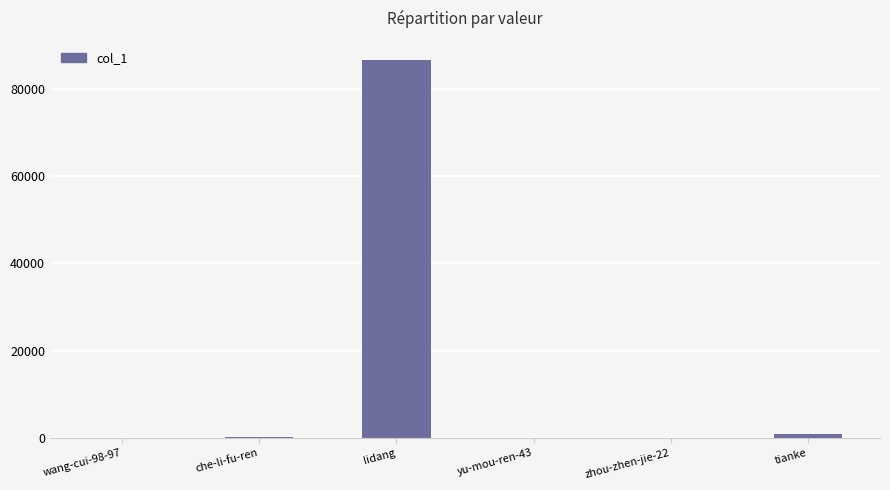

Is it true that the value at lidang is 38151?

False